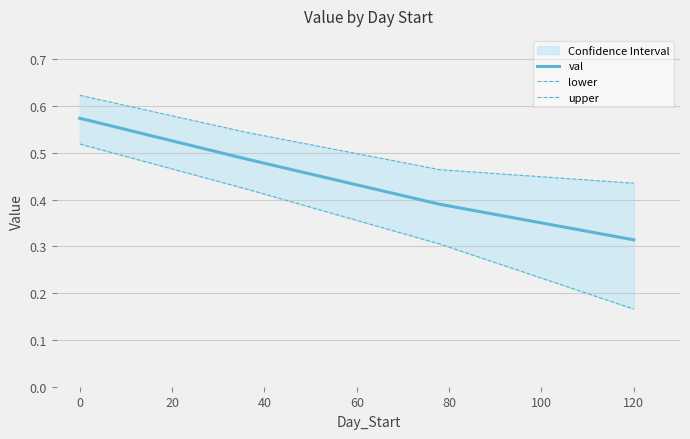

Is it true that val equals 1.0 at 0?

False